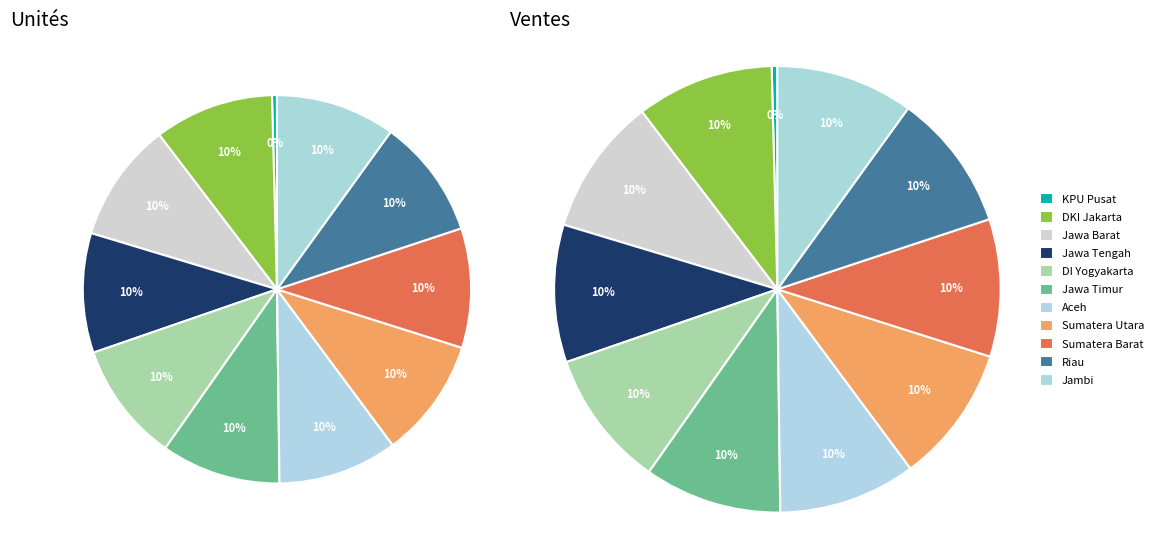

Which slice is the largest?

KPU PROVINSI JAWA TIMUR